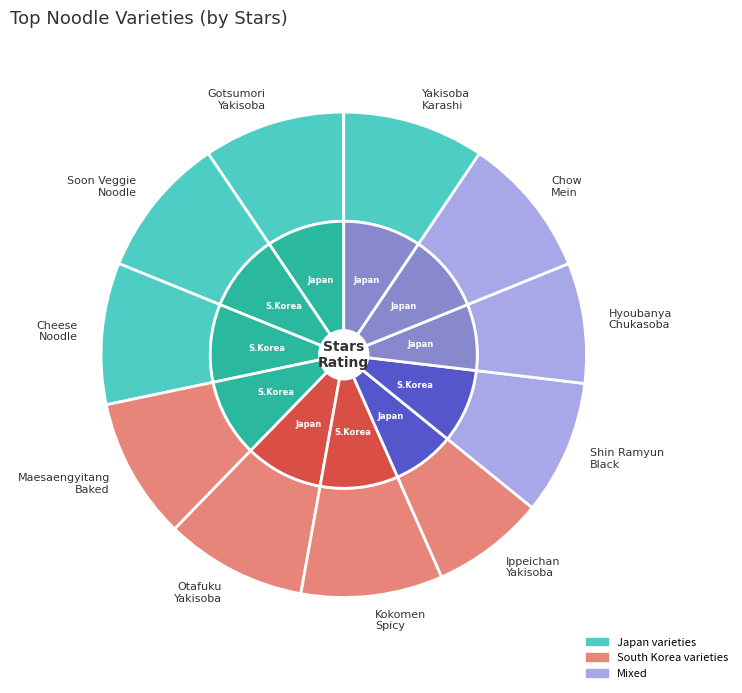

Is it true that Shin Ramyun Black is 9% of the pie?

True